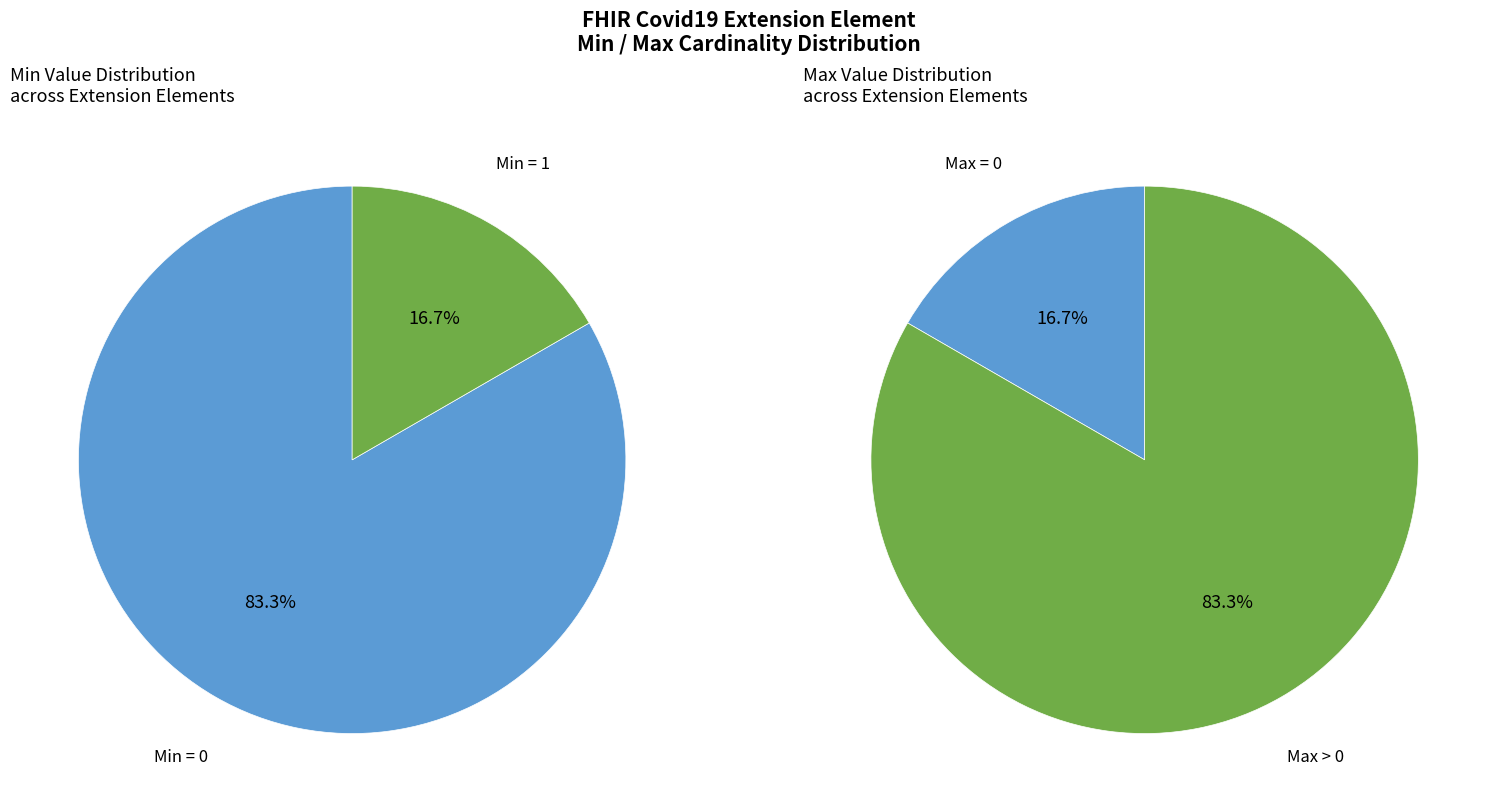

The Extension.value[x] (valueCodeableConcept) slice represents 12% of the pie. True or false?

False